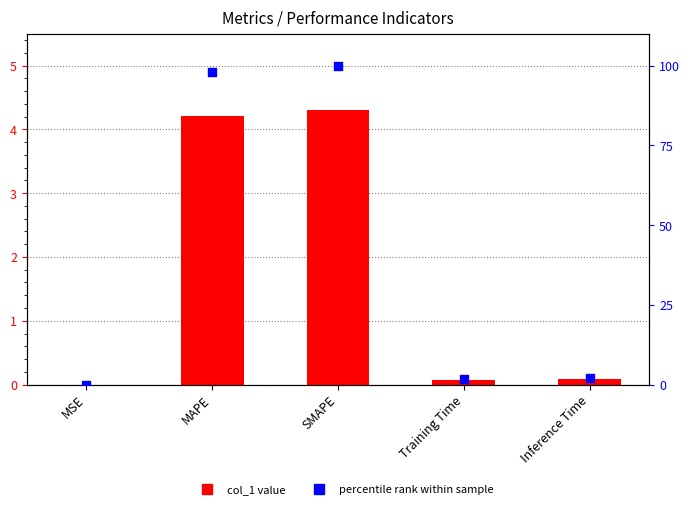

At which category is the sum across all series the highest?

SMAPE